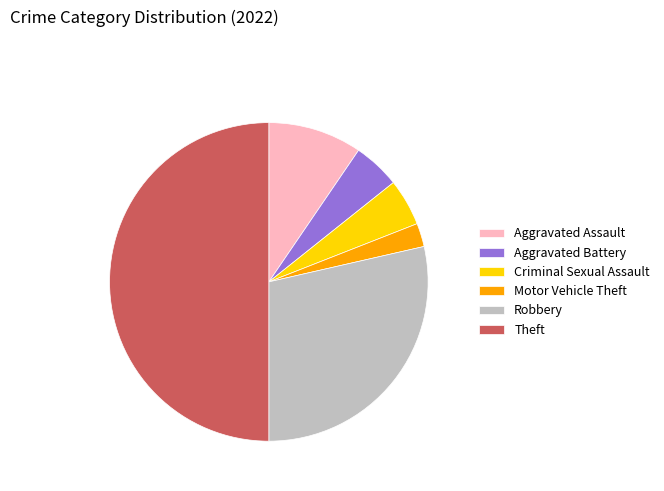

Which slice is the smallest?

Motor Vehicle Theft